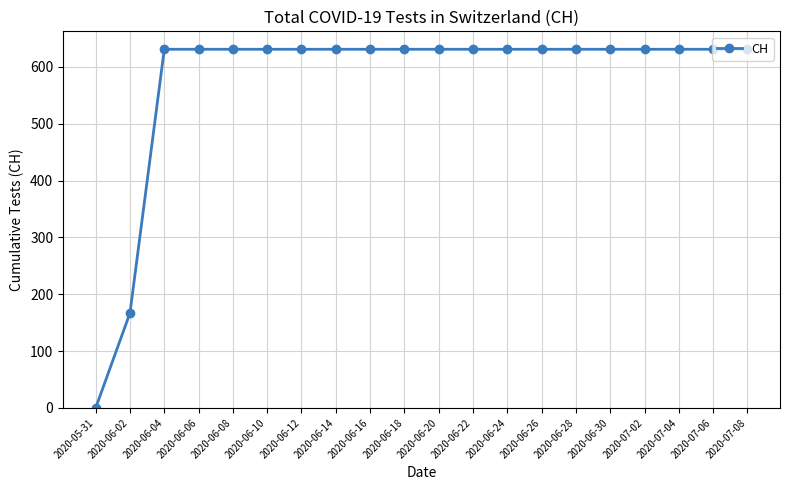

Reading left to right, extract all data points from this chart.

2020-05-31=0	2020-06-02=167	2020-06-04=631	2020-06-06=631	2020-06-08=631	2020-06-10=631	2020-06-12=631	2020-06-14=631	2020-06-16=631	2020-06-18=631	2020-06-20=631	2020-06-22=631	2020-06-24=631	2020-06-26=631	2020-06-28=631	2020-06-30=631	2020-07-02=631	2020-07-04=631	2020-07-06=631	2020-07-08=631